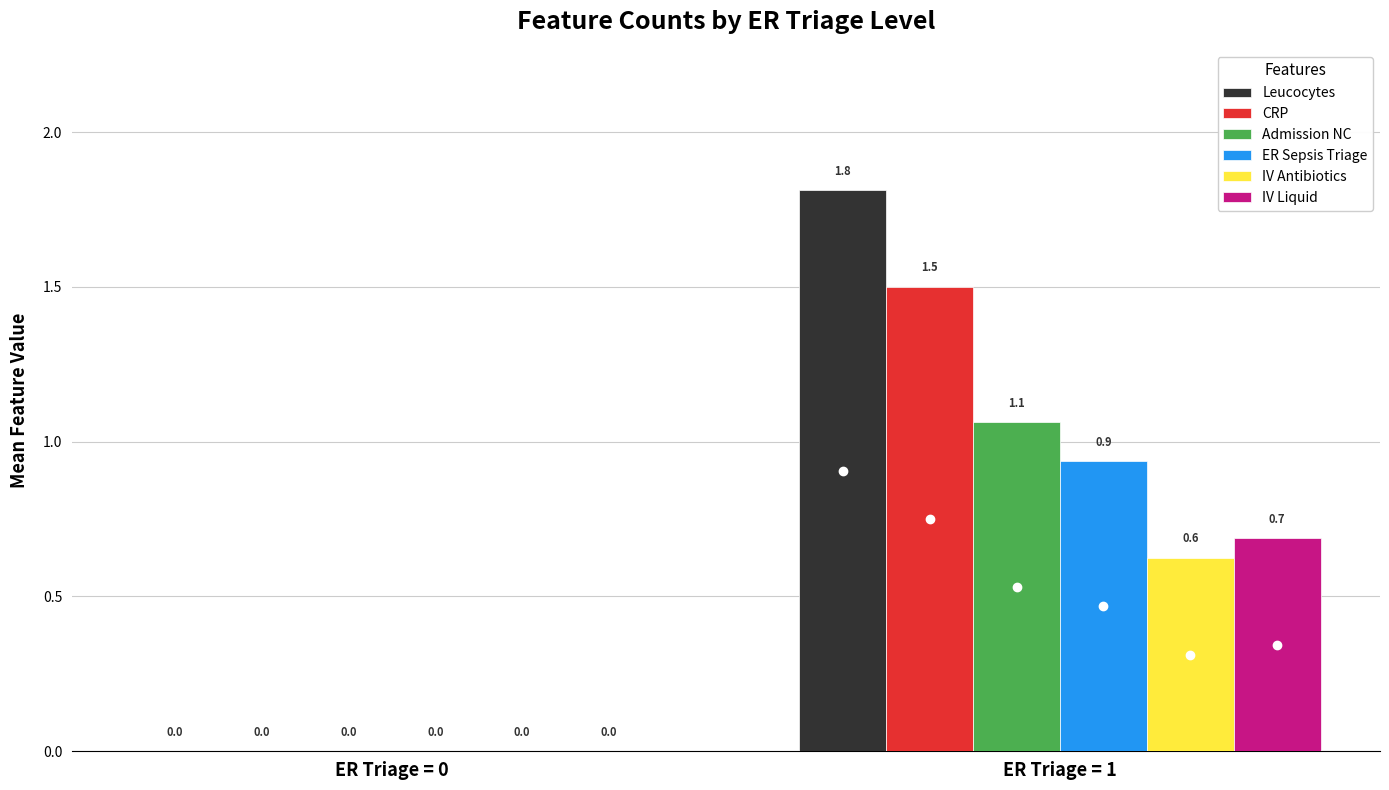

Between ER Triage = 0 and ER Triage = 1, which series saw the biggest shift?

Leucocytes